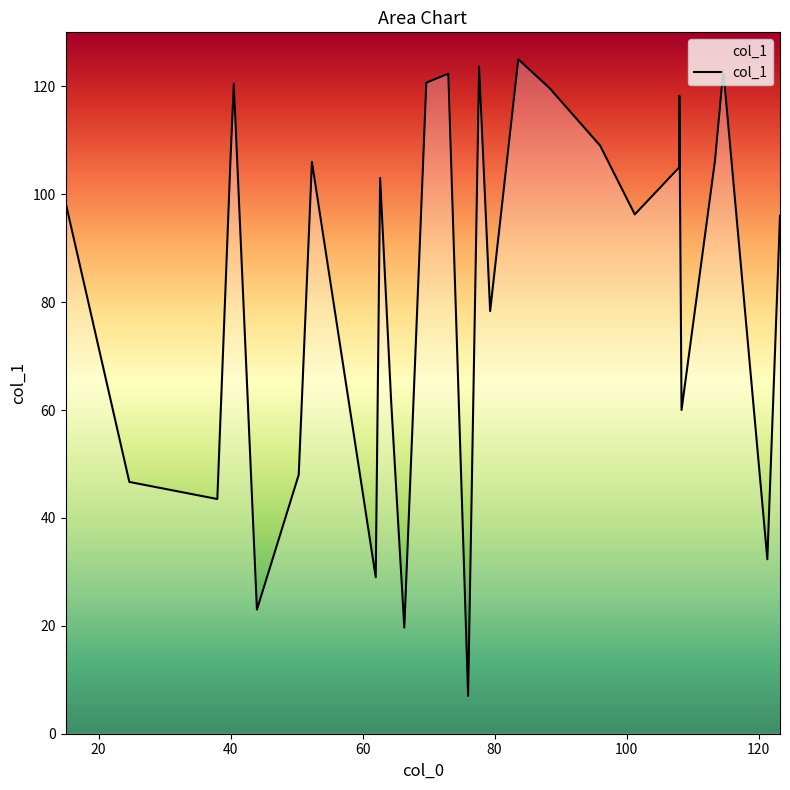

How many interior local peaks (higher than both neighbors) does the data have?

8